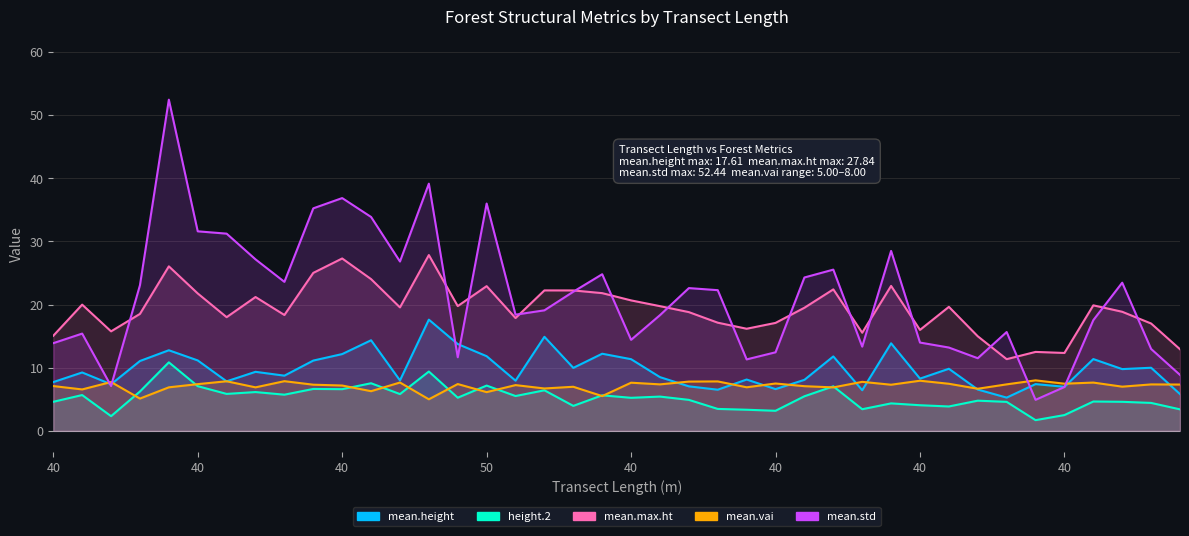

How many times do mean.max.ht and mean.std cross each other?

16